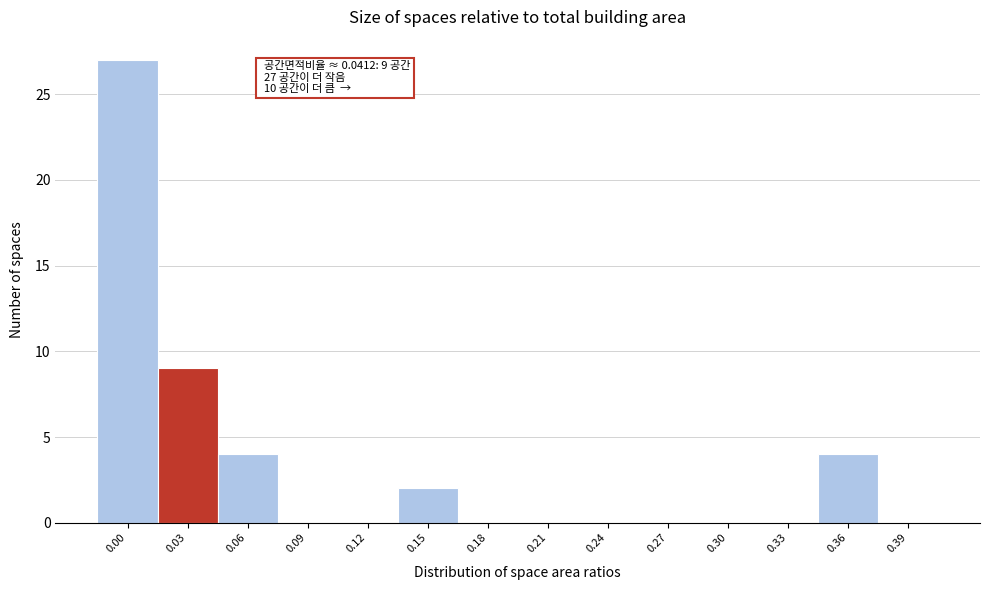

Reading left to right, transcribe all the data shown in this chart.

0.00=27	0.03=9	0.06=4	0.09=0	0.12=0	0.15=2	0.18=0	0.21=0	0.24=0	0.27=0	0.30=0	0.33=0	0.36=4	0.39=0